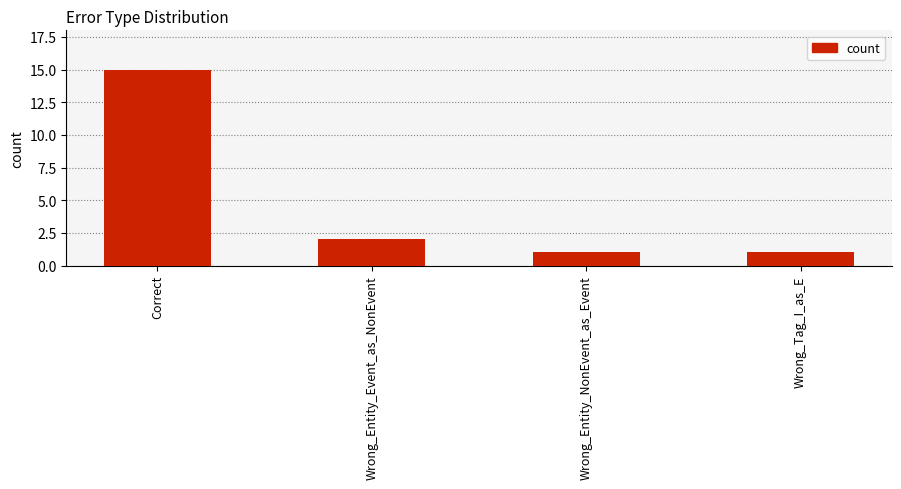

How many bars are there in total?

4